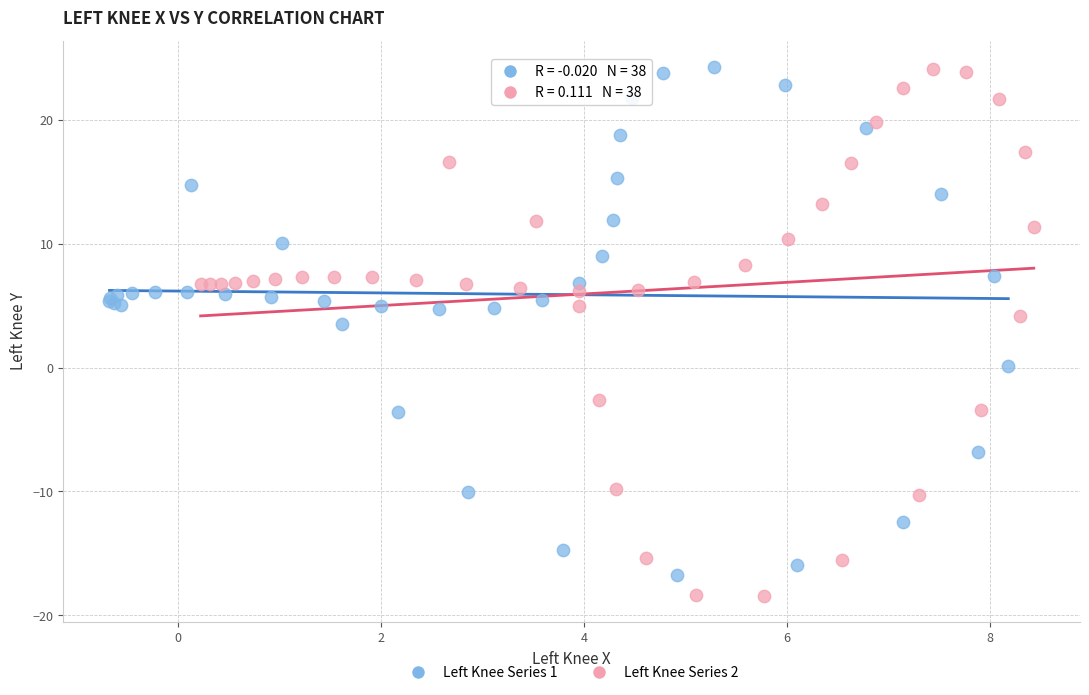

Which series has the widest spread of Y values?

Left Knee Series 2